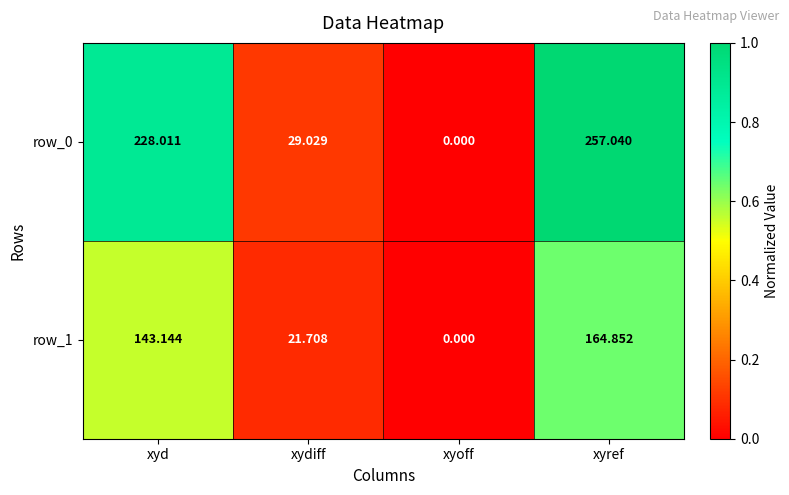

True or false: row_1 has a value of 0.0 at xyoff.

True